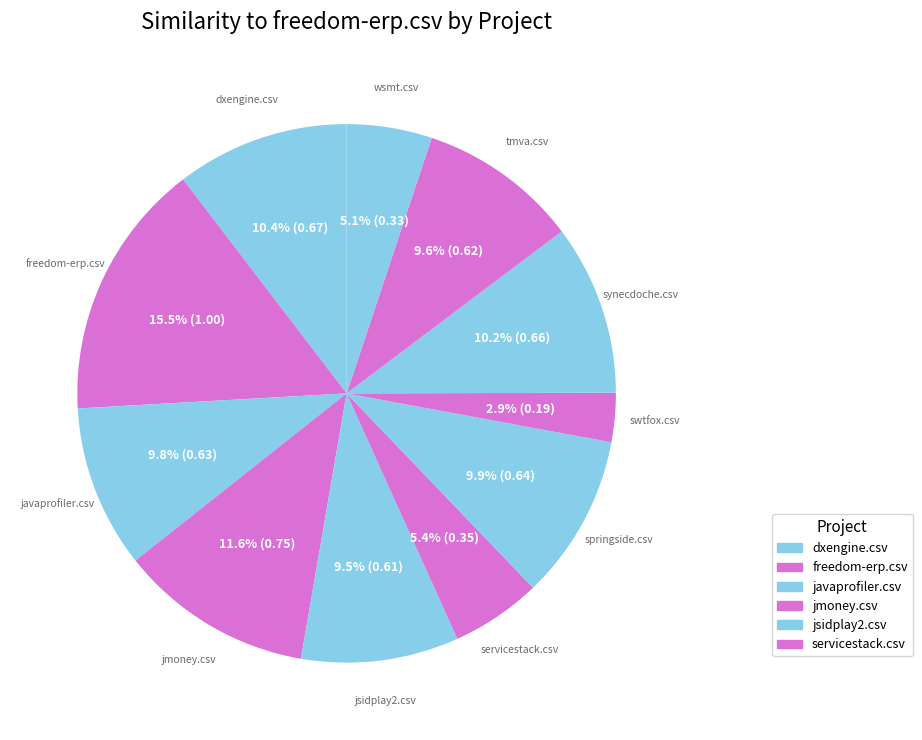

Which slice is the largest?

freedom-erp.csv